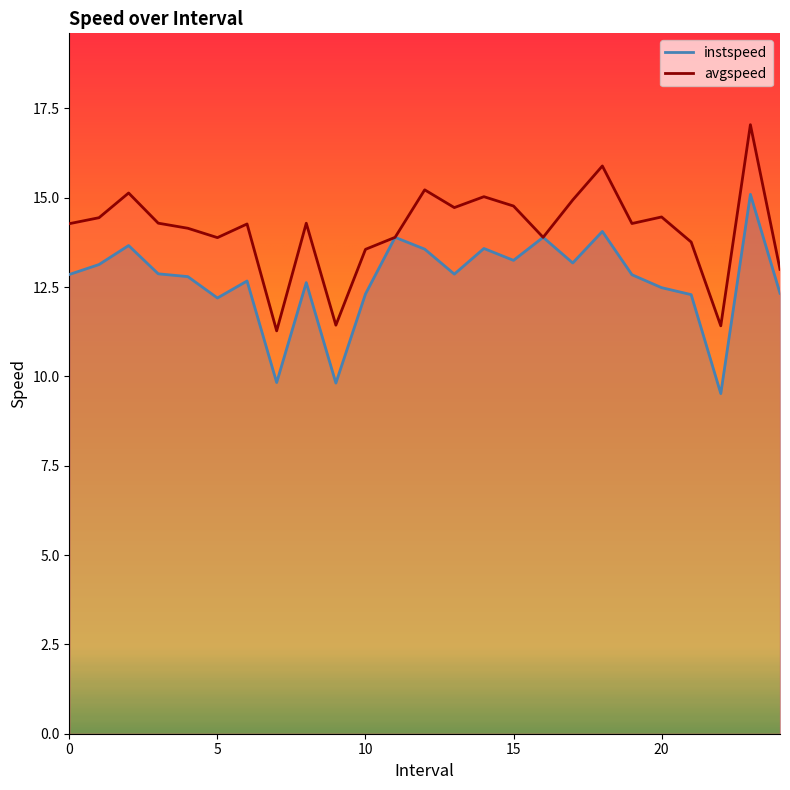

Which series has the largest total across all categories?

avgspeed